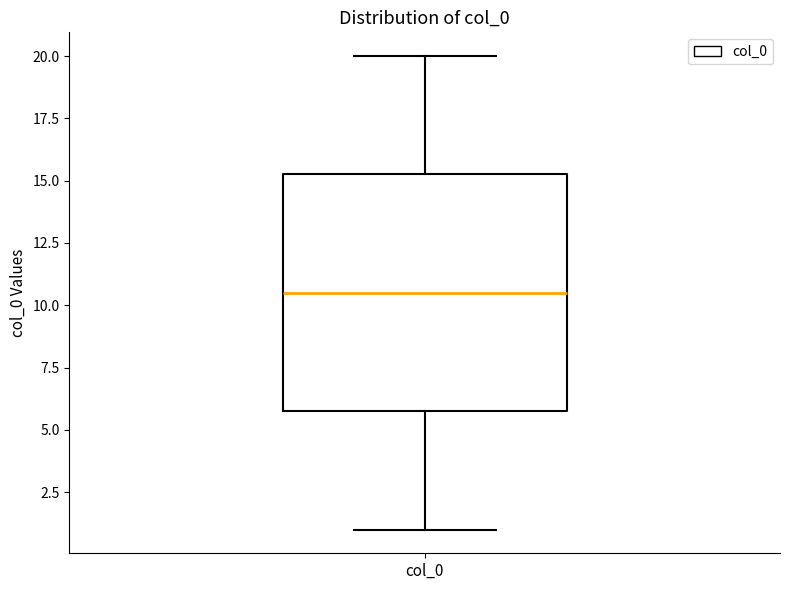

Read this box plot against the y-axis: the position of the median line, the range covered by the box, and the ends of both whiskers. The values are not printed on the chart, so give them approximately, as read against the axis.

median 10.5, box 6.0 to 15.5, whiskers 1.0 to 20.0